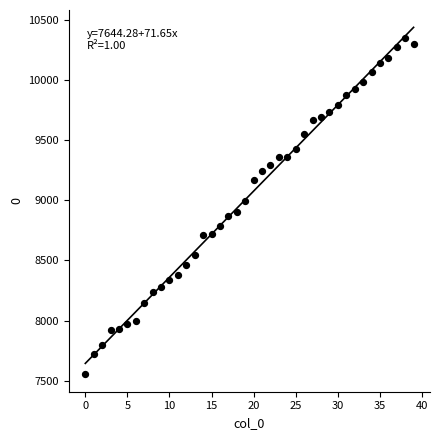

What is the range of Y values (max minus min)?

2794